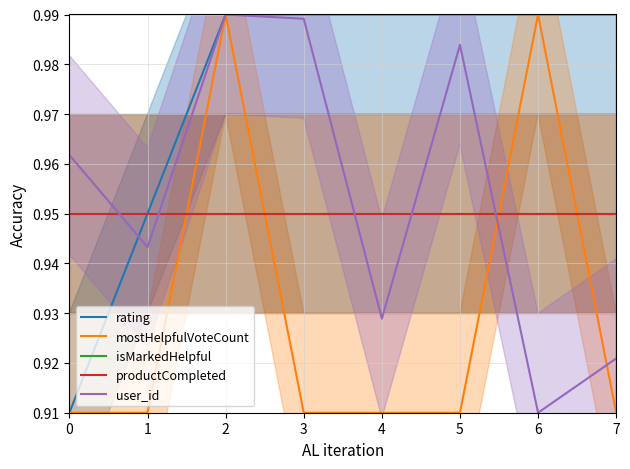

Reading left to right, extract all data points from this chart.

rating: 0=0.9	1=0.9	2=1.0	3=1.0	4=1.0	5=1.0	6=1.0	7=1.0
mostHelpfulVoteCount: 0=0.9	1=0.9	2=1.0	3=0.9	4=0.9	5=0.9	6=1.0	7=0.9
isMarkedHelpful: 0=0.9	1=0.9	2=0.9	3=0.9	4=0.9	5=0.9	6=0.9	7=0.9
productCompleted: 0=0.9	1=0.9	2=0.9	3=0.9	4=0.9	5=0.9	6=0.9	7=0.9
user_id: 0=1.0	1=0.9	2=1.0	3=1.0	4=0.9	5=1.0	6=0.9	7=0.9